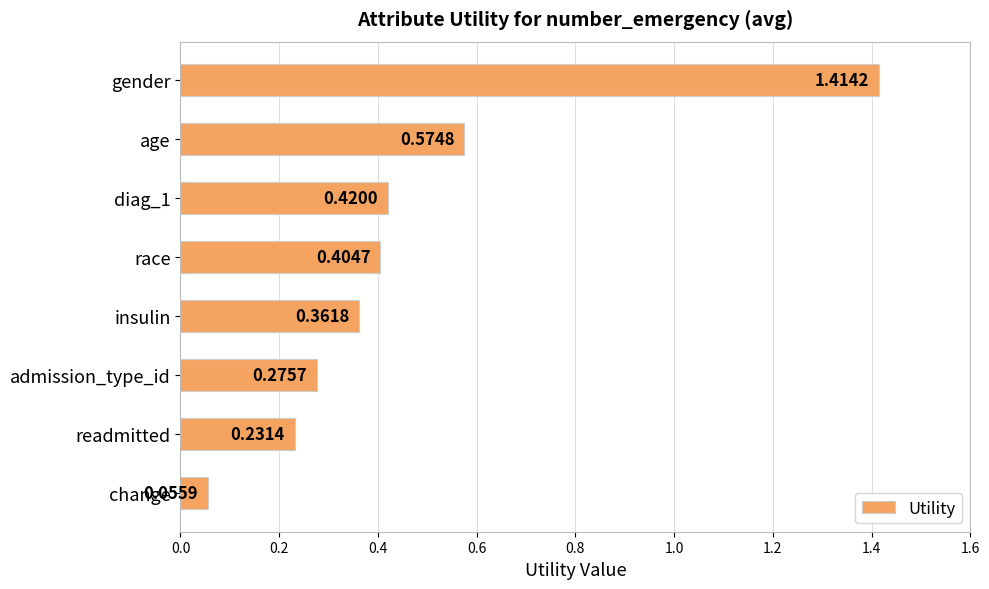

What is the average value?

0.5